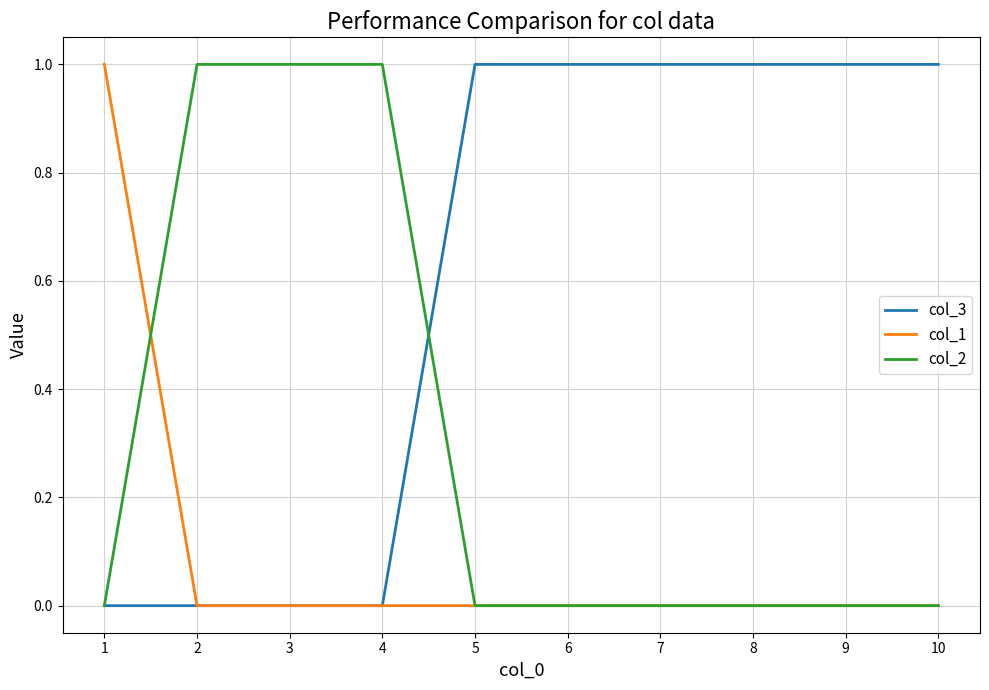

True or false: col_3 has a value of 0 at 8.

False